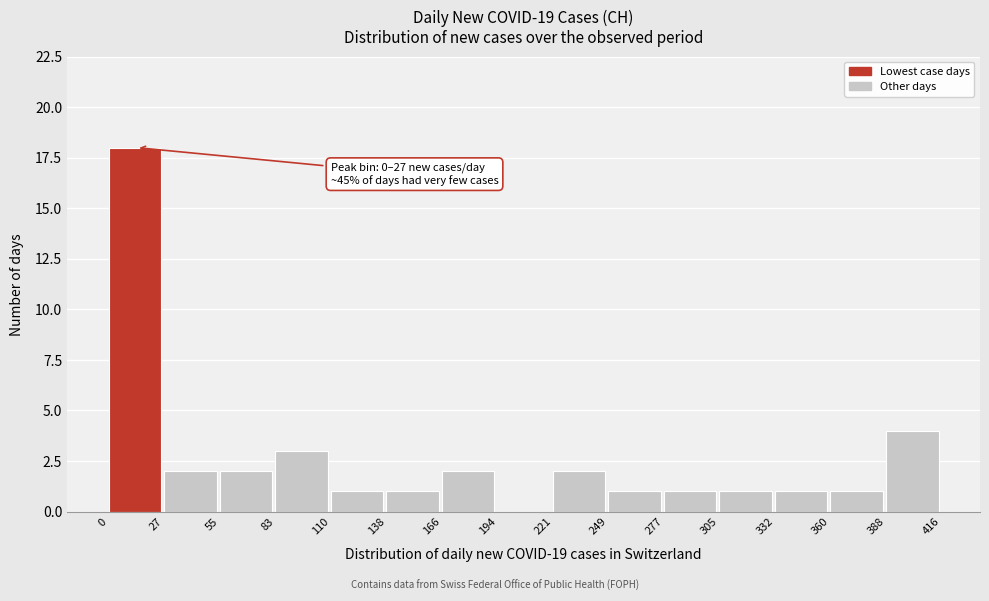

Which range on the x-axis has the tallest bar?

0 to 27